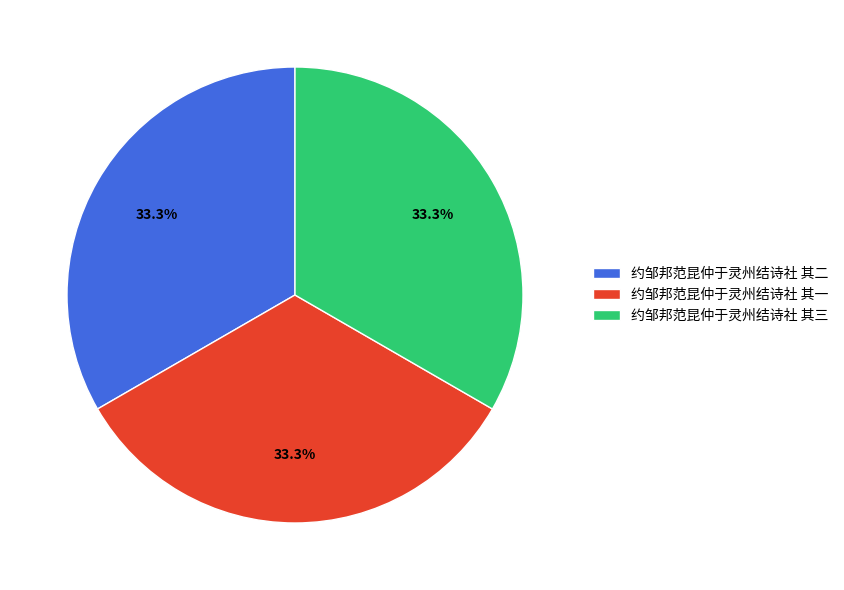

To the nearest percent, what percentage of the pie is 约邹邦范昆仲于灵州结诗社 其一?

33%